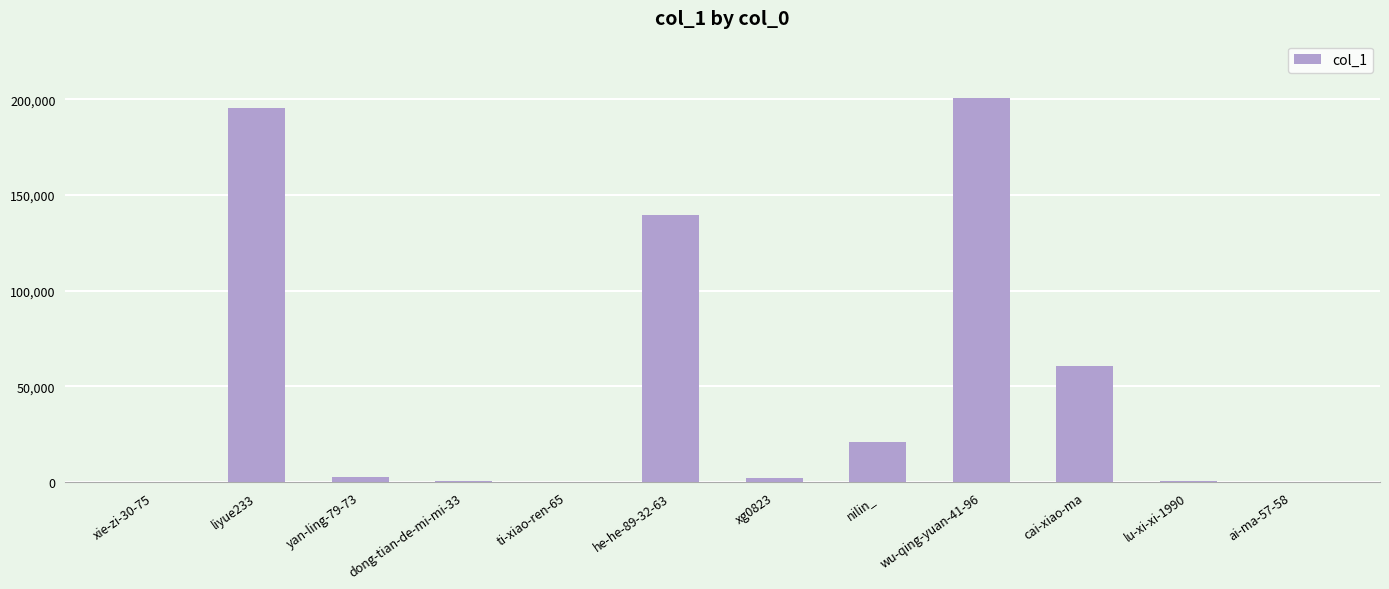

Is it true that the value at lu-xi-xi-1990 is 623?

True